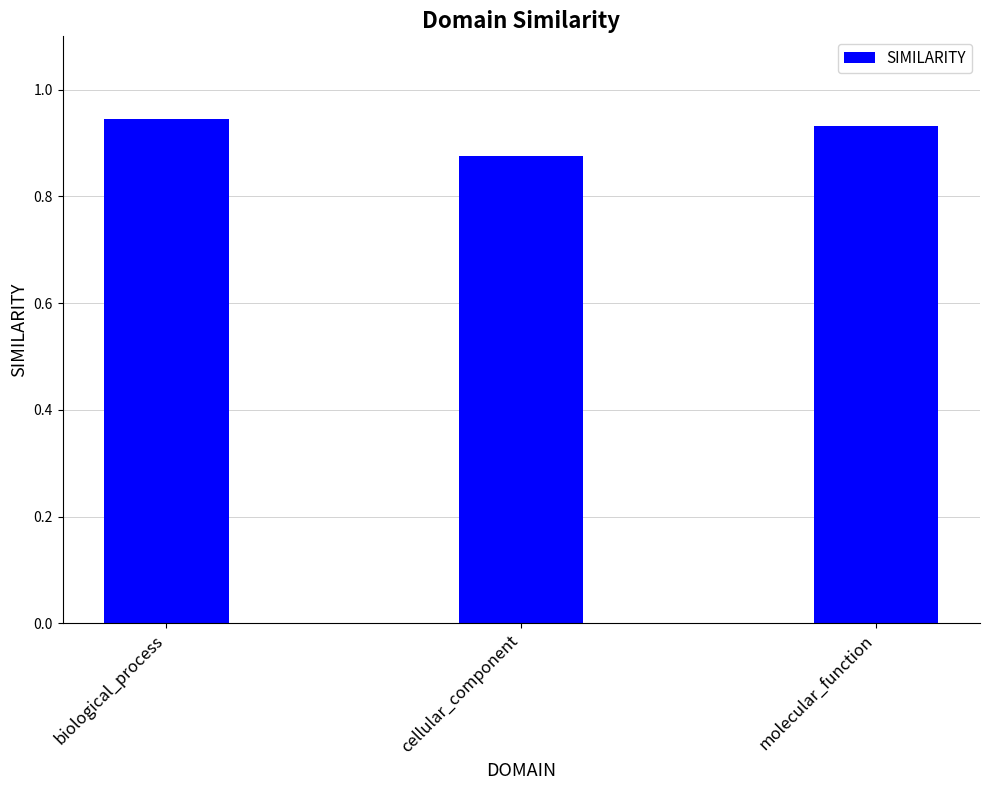

What position from the right is molecular_function?

1